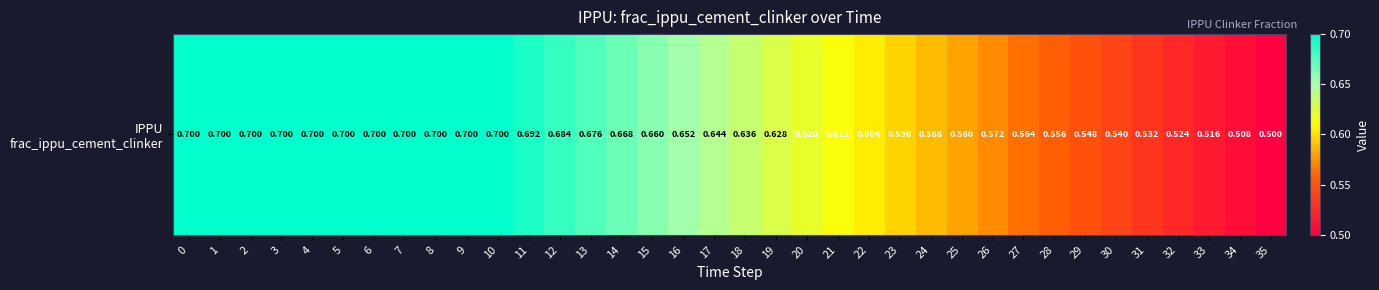

Reading right to left, extract all data points from this chart.

0.5	0.5	0.5	0.5	0.5	0.5	0.5	0.6	0.6	0.6	0.6	0.6	0.6	0.6	0.6	0.6	0.6	0.6	0.6	0.7	0.7	0.7	0.7	0.7	0.7	0.7	0.7	0.7	0.7	0.7	0.7	0.7	0.7	0.7	0.7	0.7